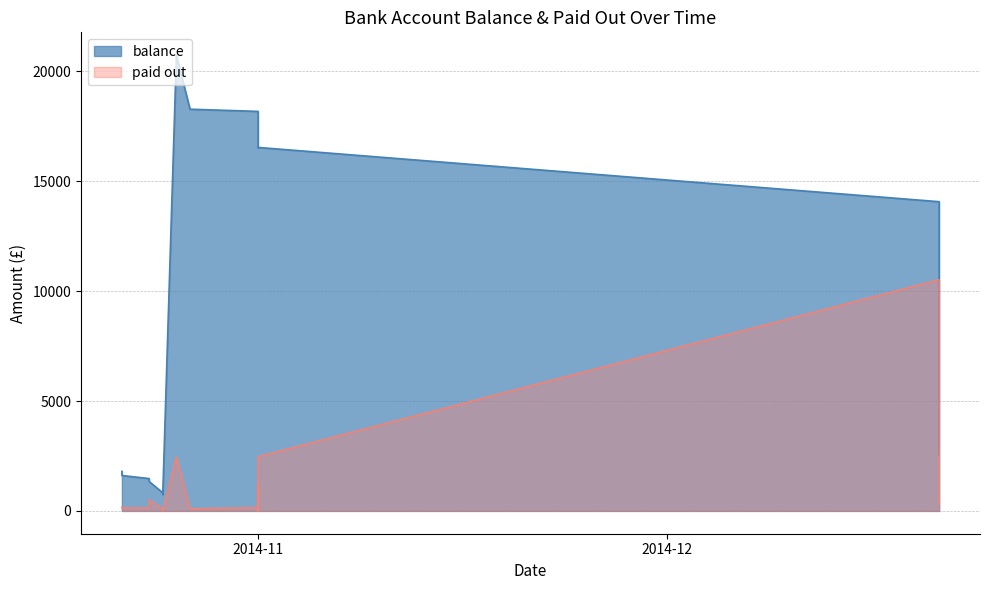

In paid out, how many points are higher than both neighbors (excluding endpoints)?

5